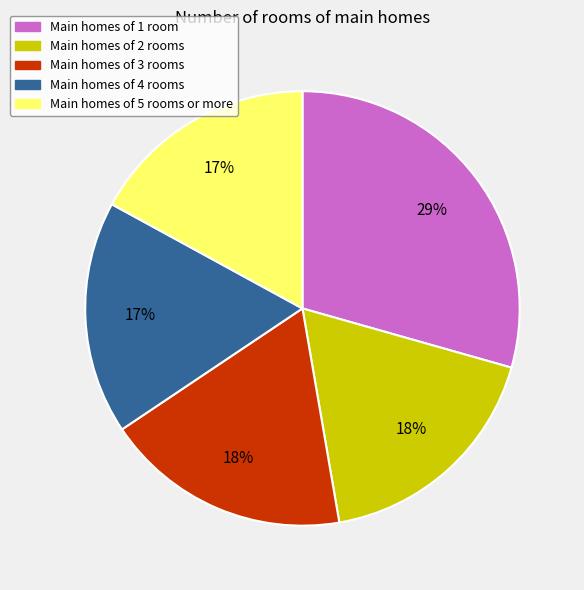

Which slice is the largest?

Main homes of 1 room